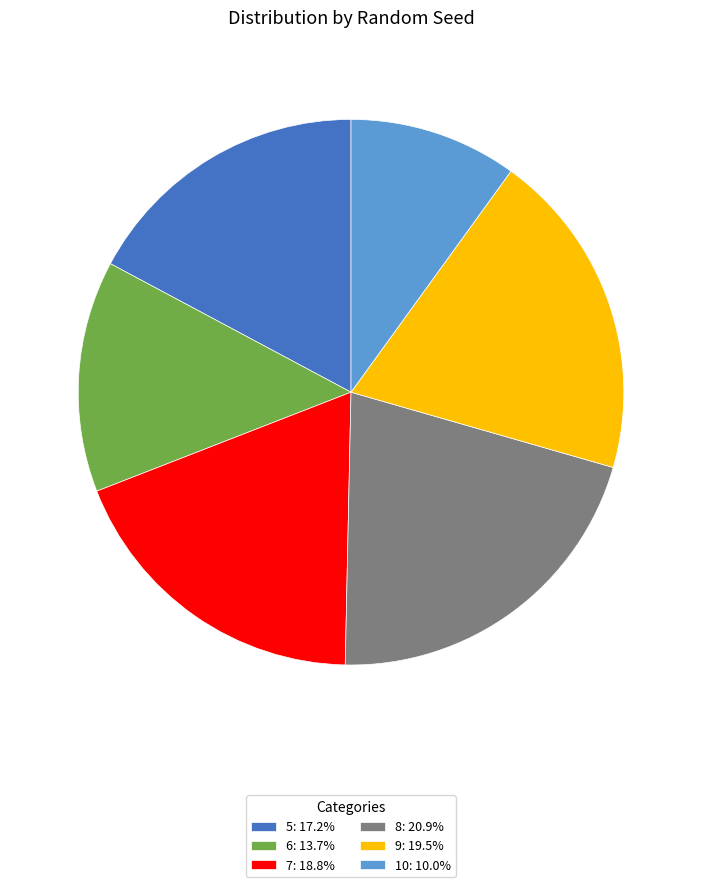

Is there a majority slice in this chart?

No